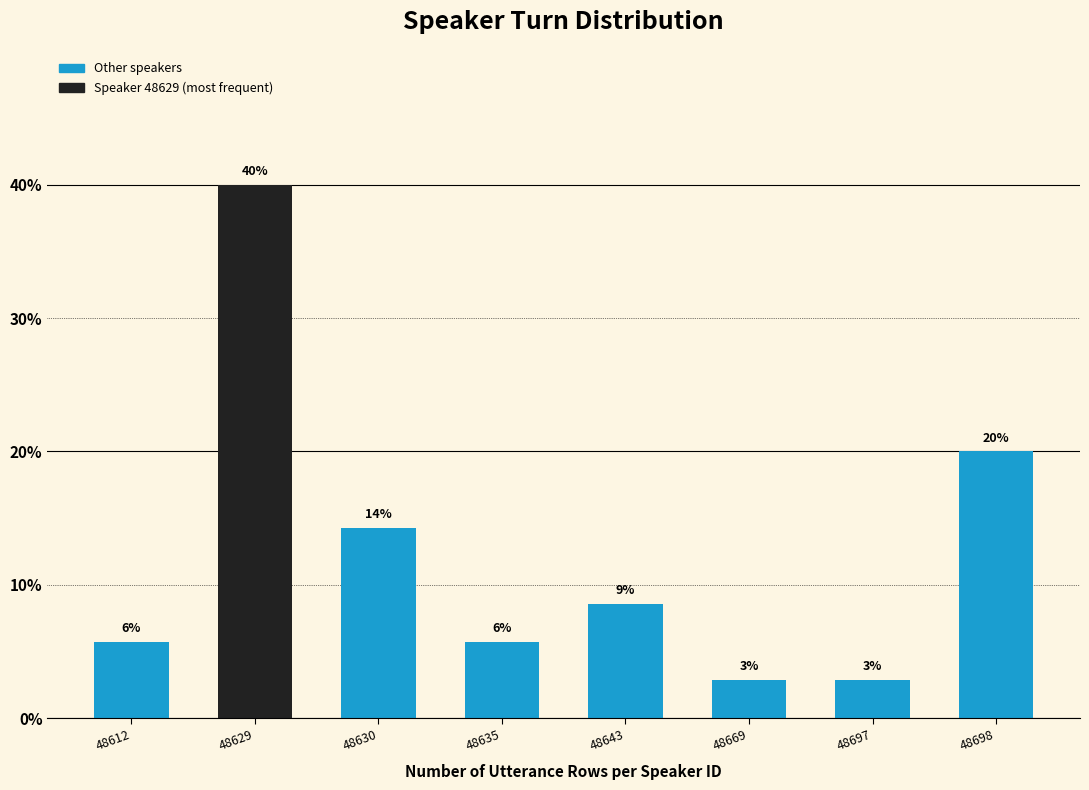

Are the bars horizontal?

No